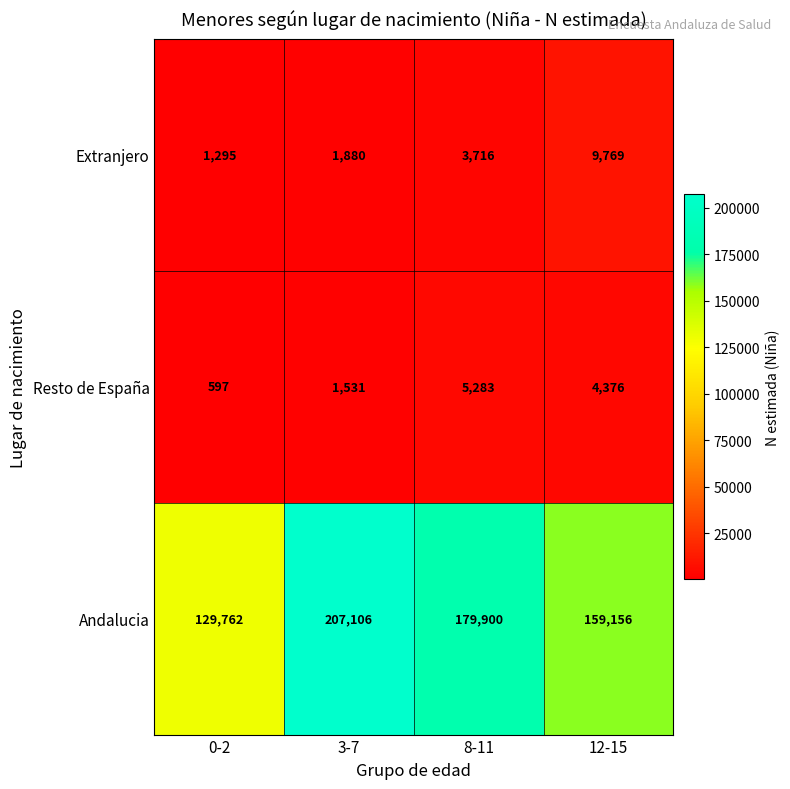

Rank the series at 12-15 from highest to lowest value.

Andalucia, Extranjero, Resto de España